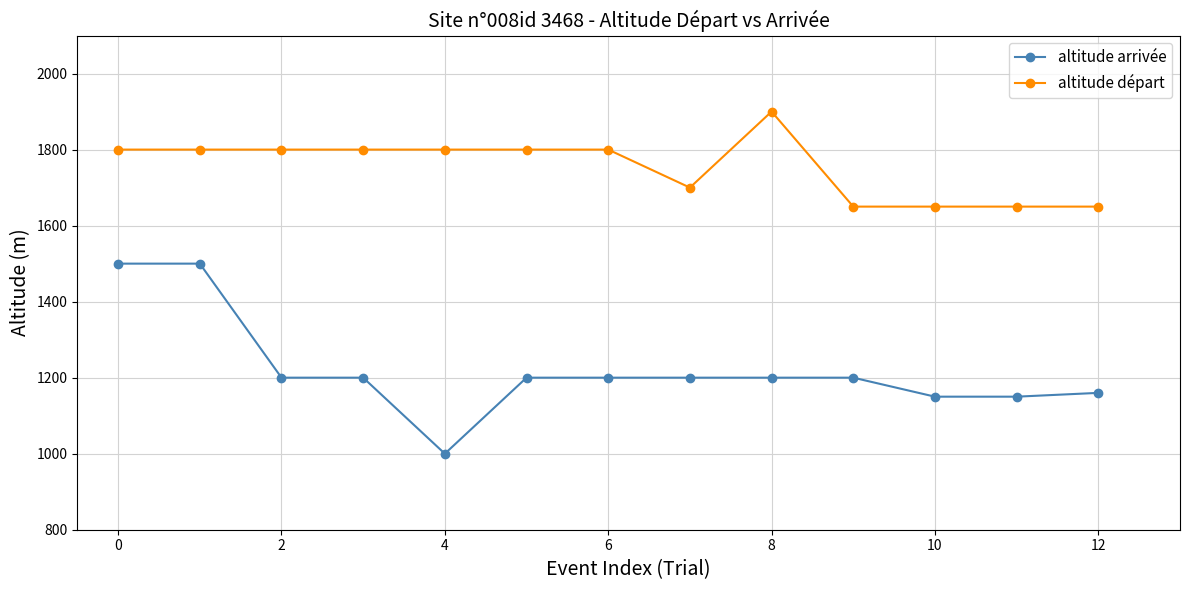

What is the difference between the second highest and second lowest values in the altitude départ series?

150